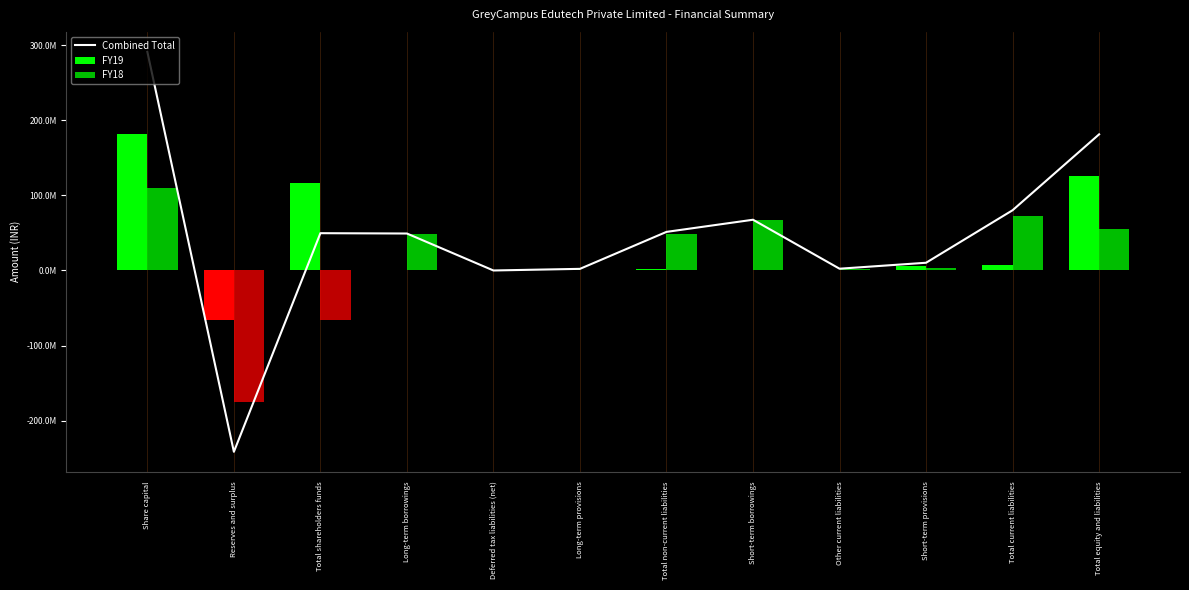

What is the smallest value displayed?

-241373334